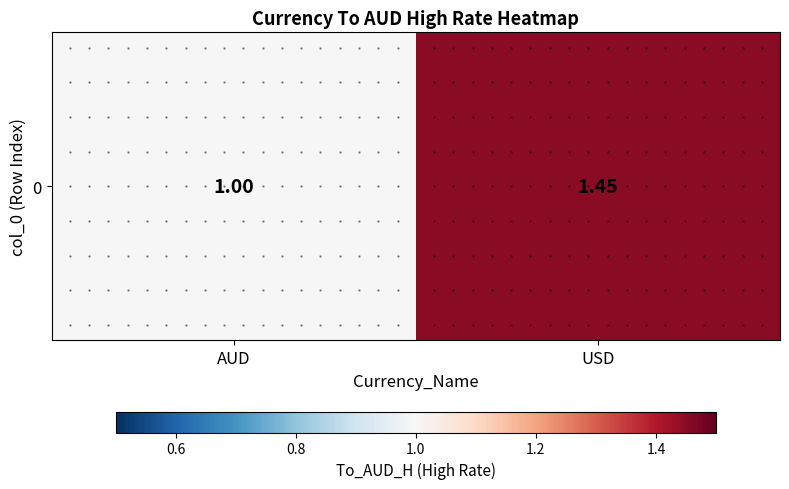

What is the difference between the maximum and minimum values?

0.4